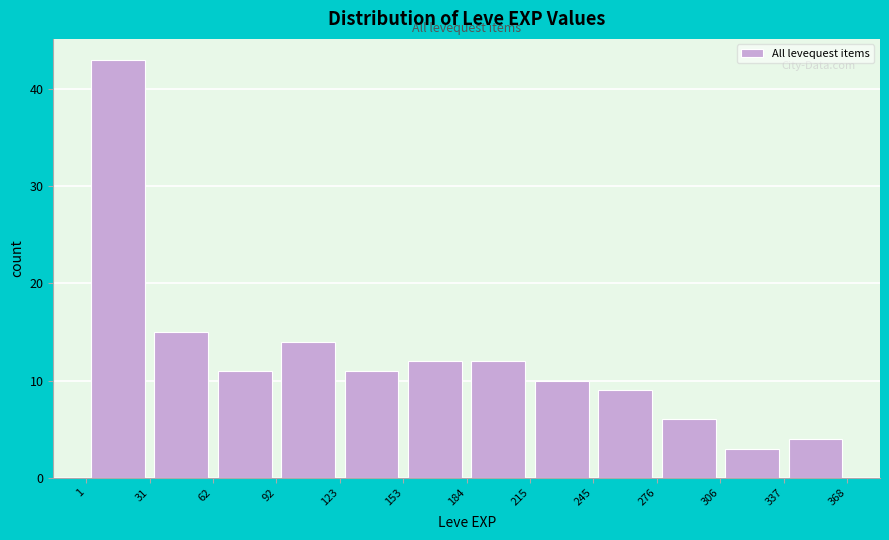

Reading left to right, list every bar in this chart as the range it spans on the x-axis followed by its height. The values are not printed on the chart, so give them approximately, as read against the axis.

1 to 31: 43
31 to 62: 15
62 to 92: 11
92 to 123: 14
123 to 153: 11
153 to 184: 12
184 to 215: 12
215 to 245: 10
245 to 276: 9
276 to 306: 6
306 to 337: 3
337 to 368: 4